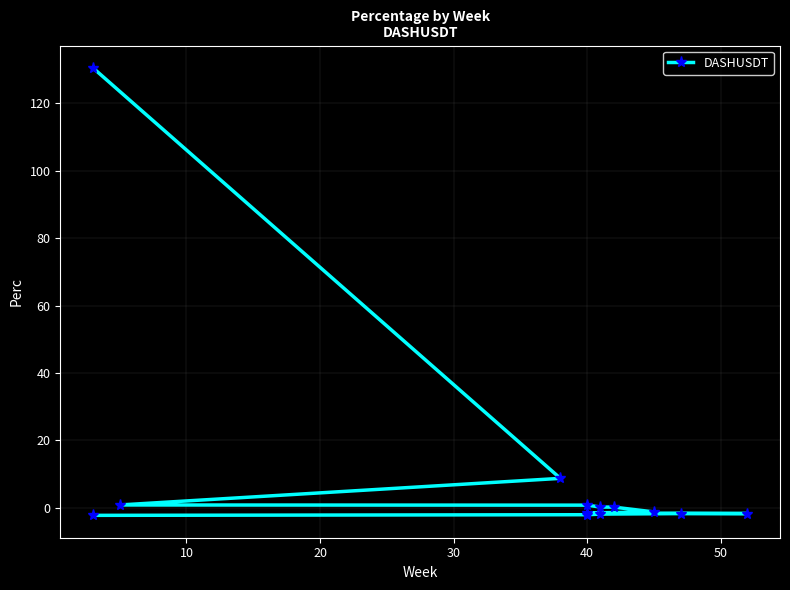

What is the difference between the maximum and second lowest values?

132.5